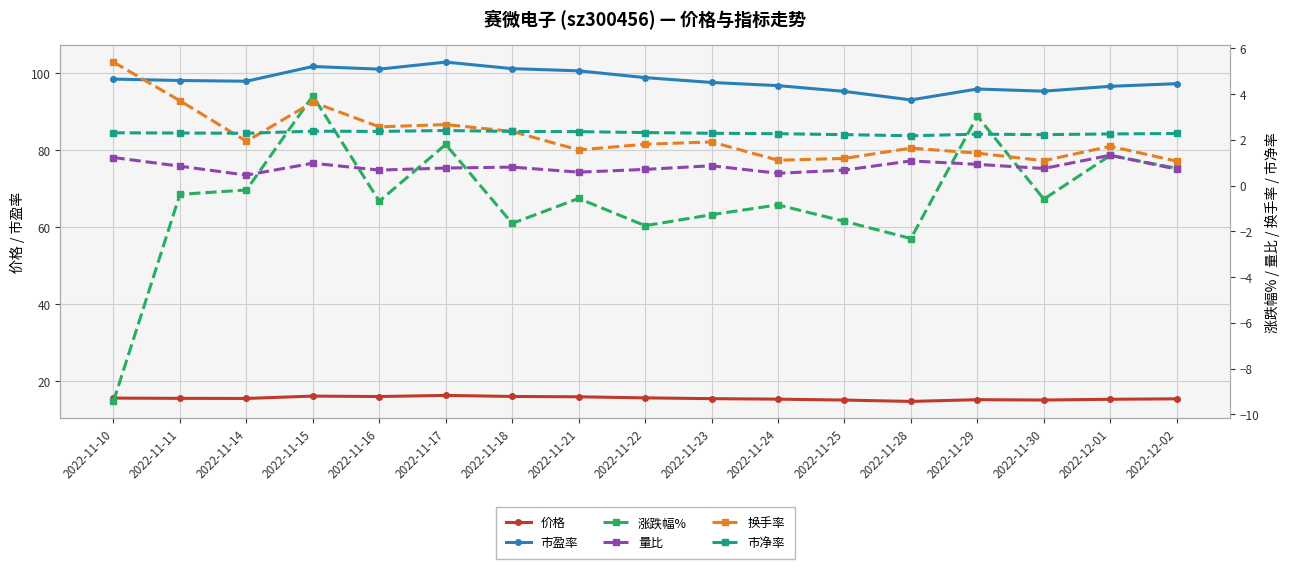

In 换手率, how many points are higher than both neighbors (excluding endpoints)?

5